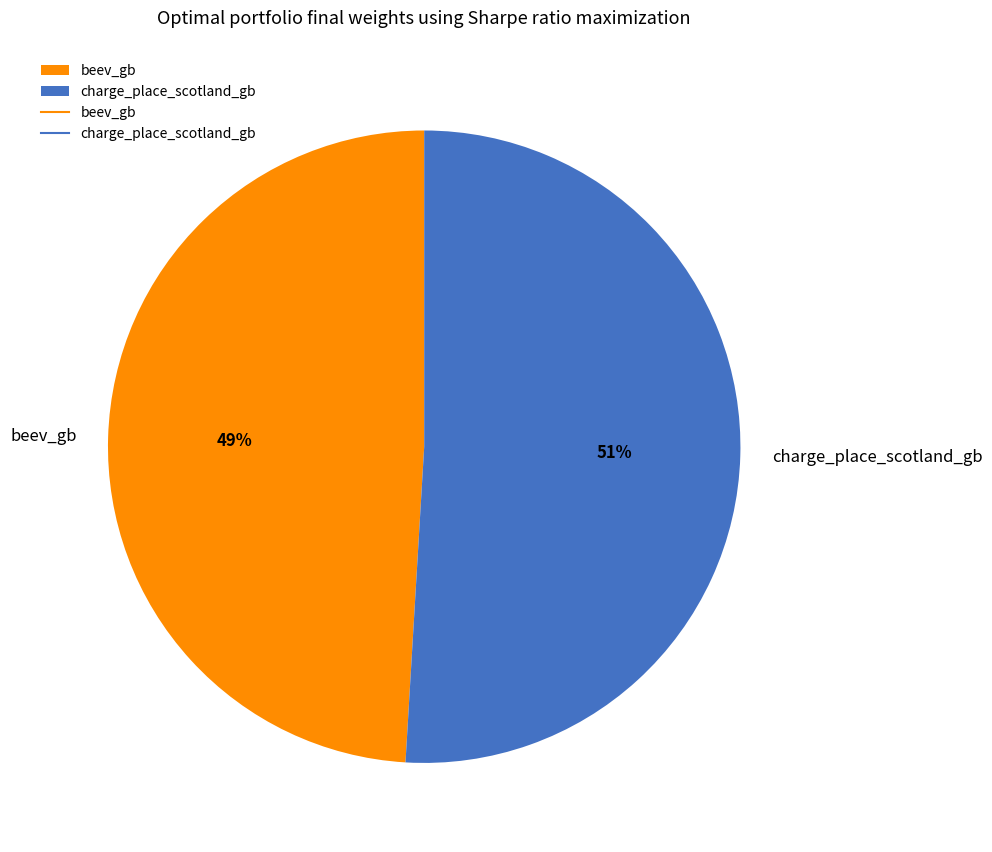

Is there any slice that represents more than half of the pie?

Yes